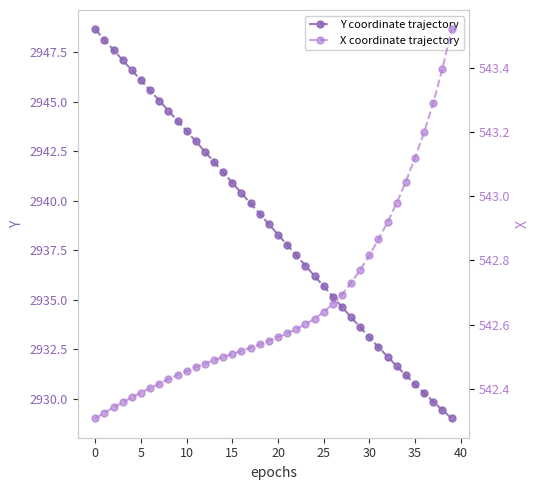

At 19, list the series in order from smallest to largest.

X coordinate trajectory, Y coordinate trajectory